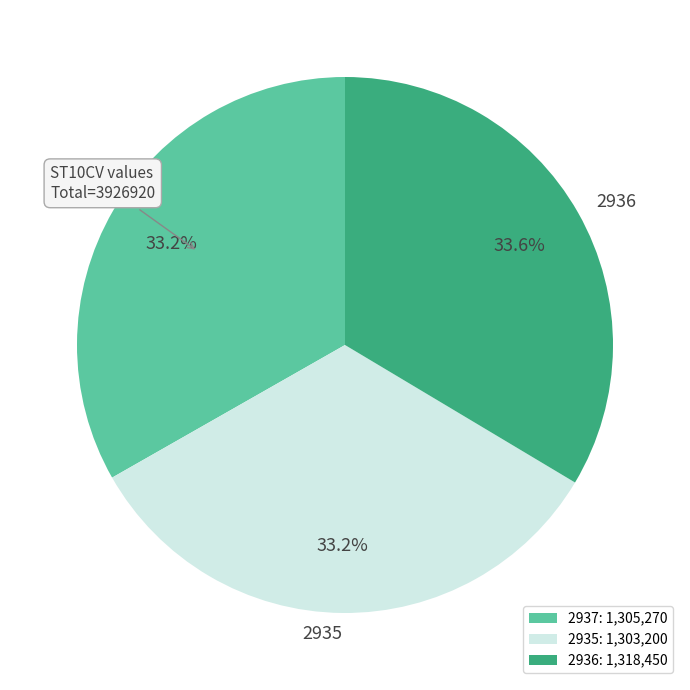

To the nearest percent, what percentage of the pie is 2936?

34%